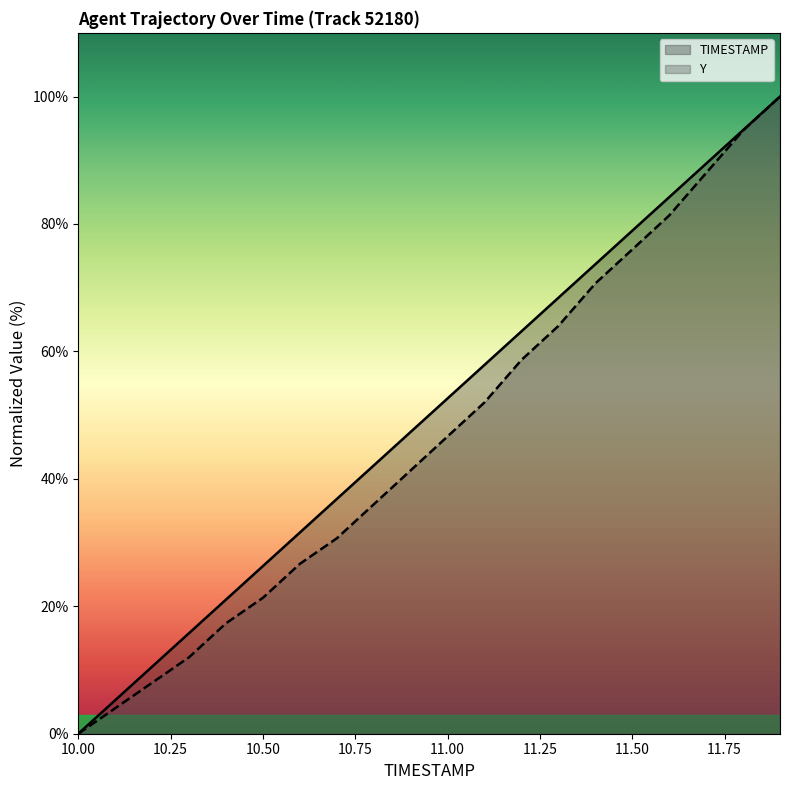

What is the approximate value of TIMESTAMP at 10.1?

5.3